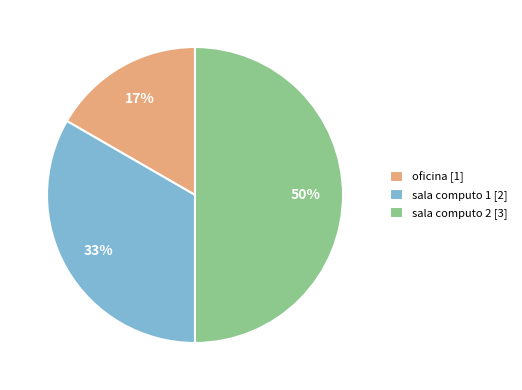

True or false: sala computo 2 accounts for 50% of the total.

True